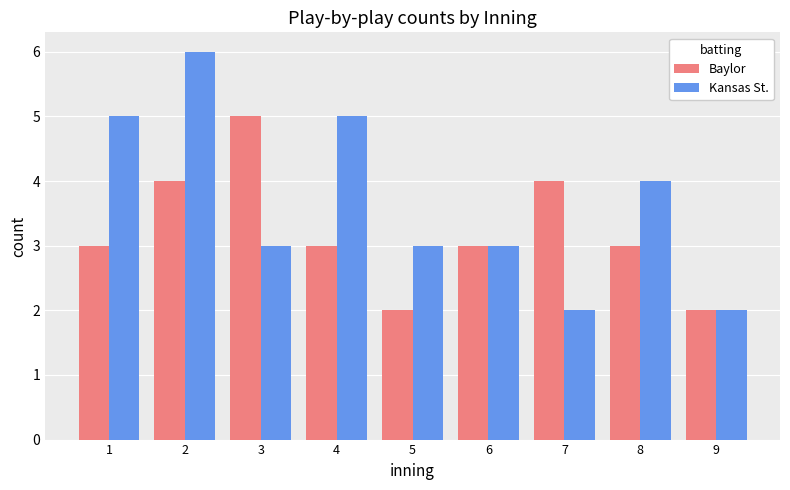

Where does the Kansas St. series first go above 3?

1